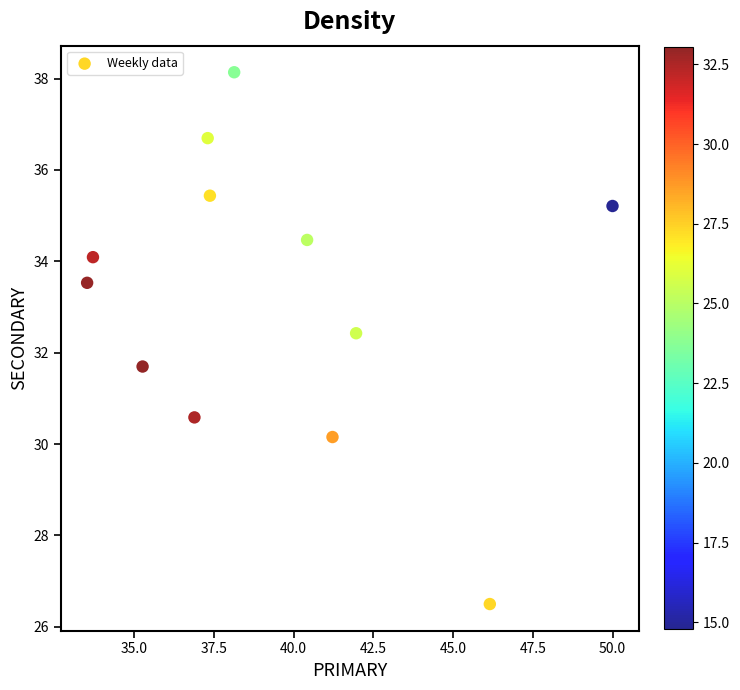

What is the average Y value?

33.2